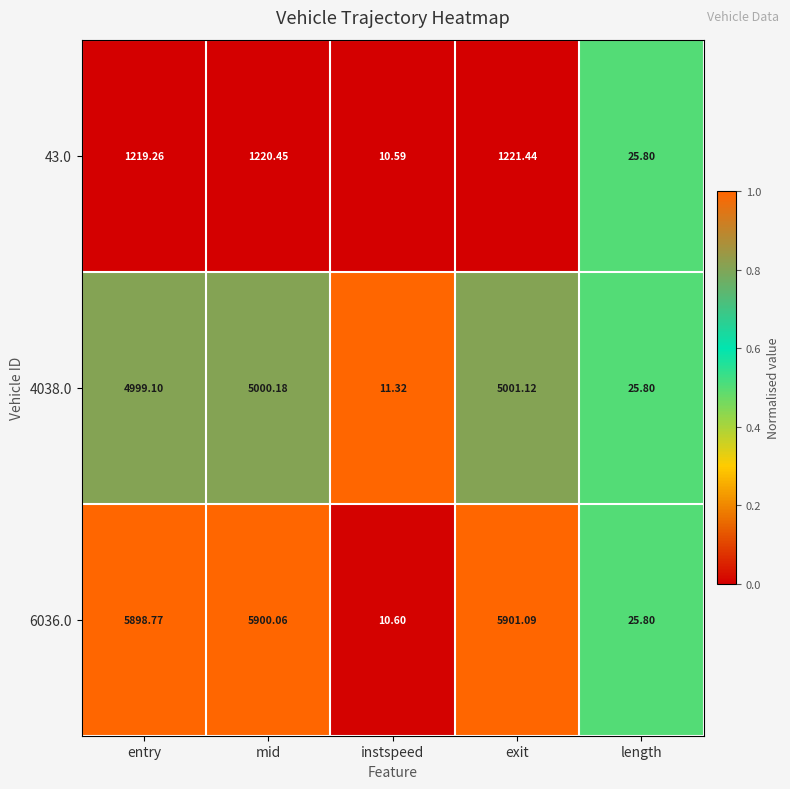

At which category is the sum across all series the highest?

exit